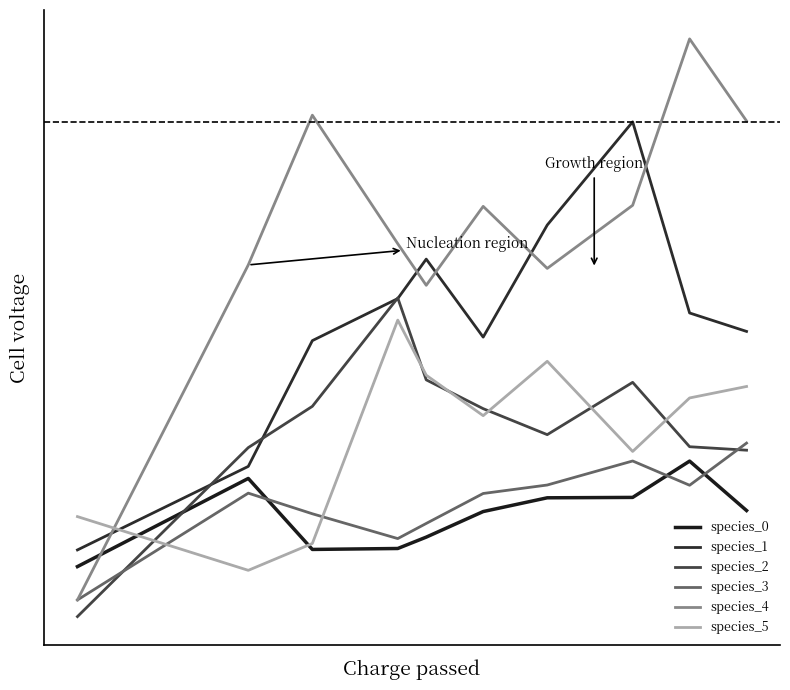

Is this an area chart (filled region under the line)?

No